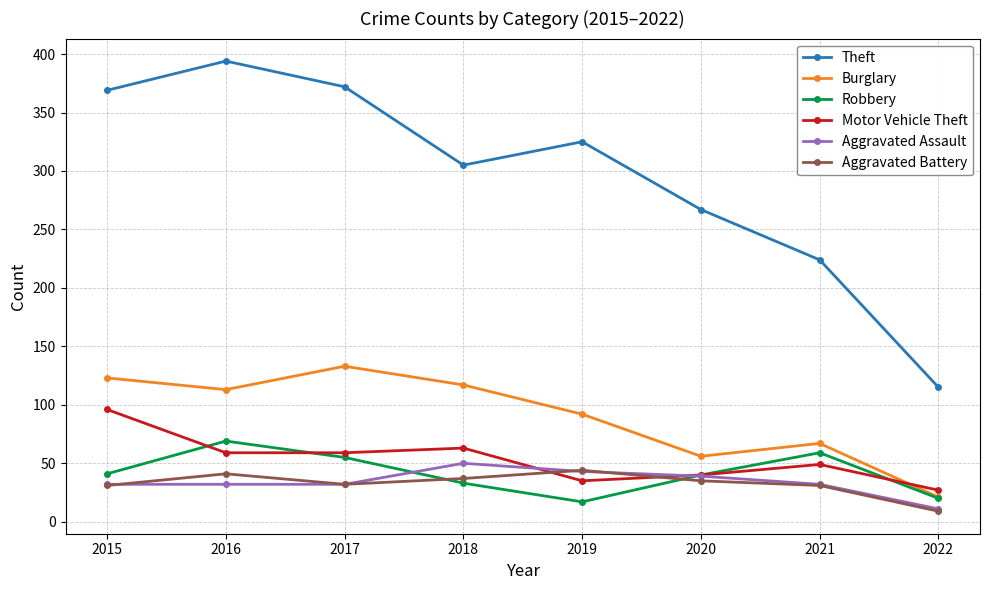

True or false: Aggravated Battery has a value of 62 at 2018.

False